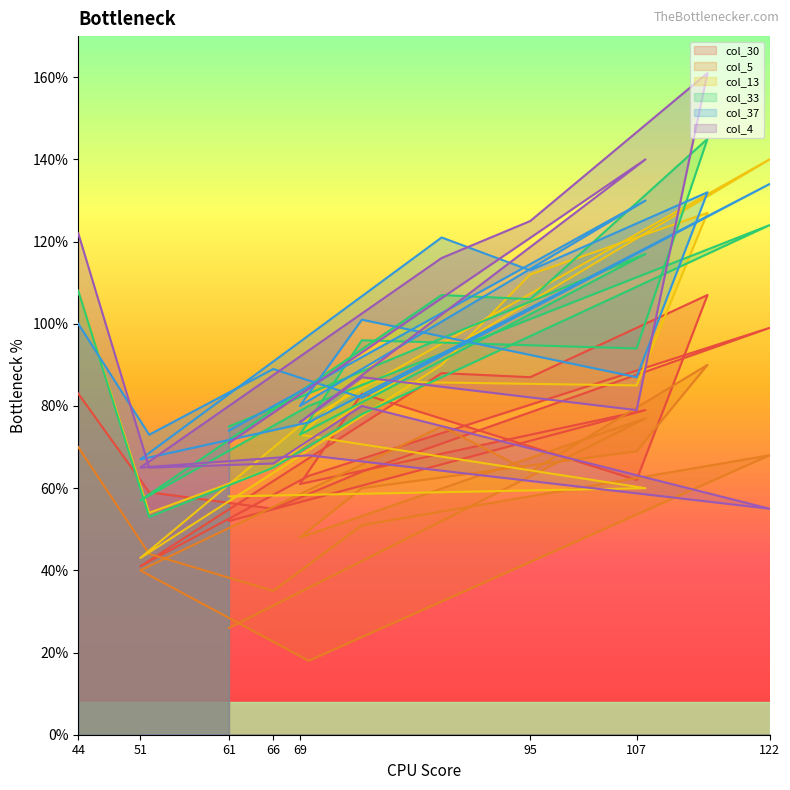

Where do col_13 and col_30 first cross each other?

44 and 52